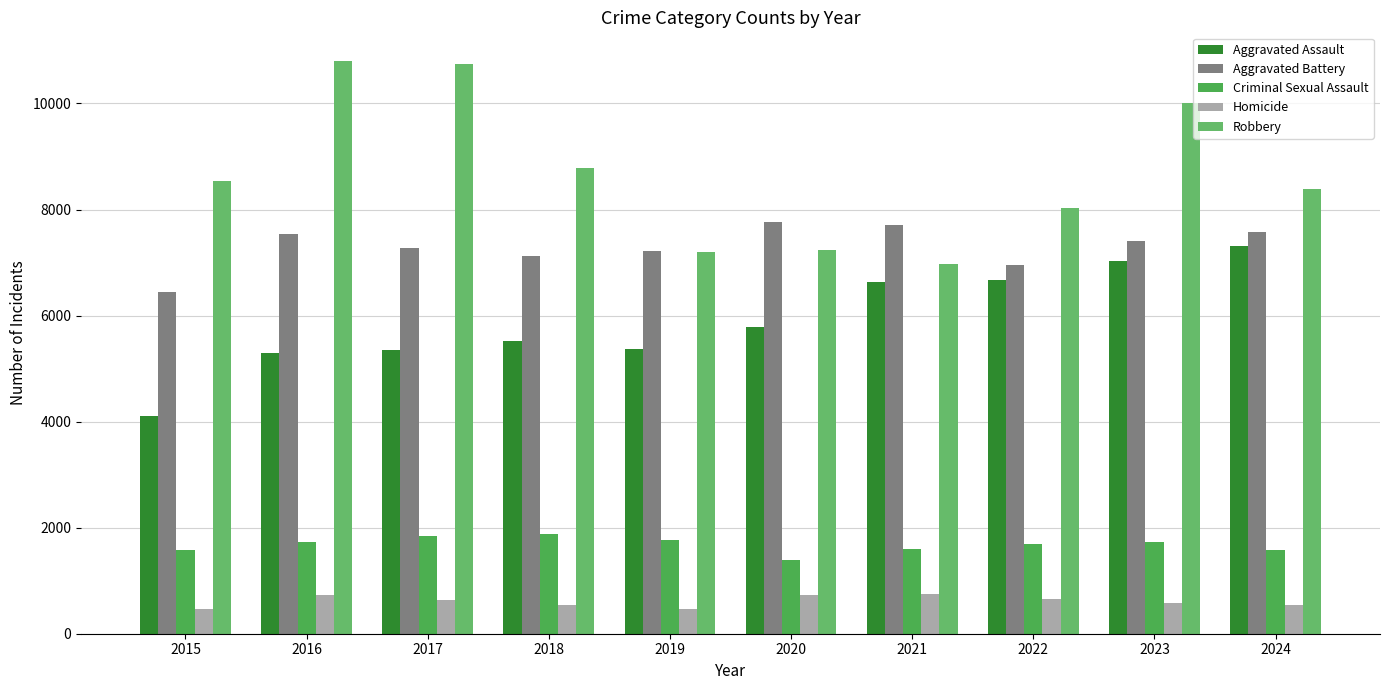

How many bars are there in each group?

5